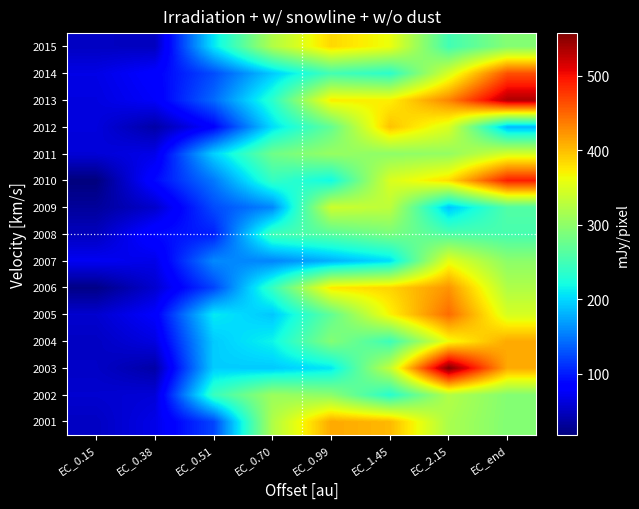

Which has a higher value, EC_0.51 or EC_0.15?

EC_0.51